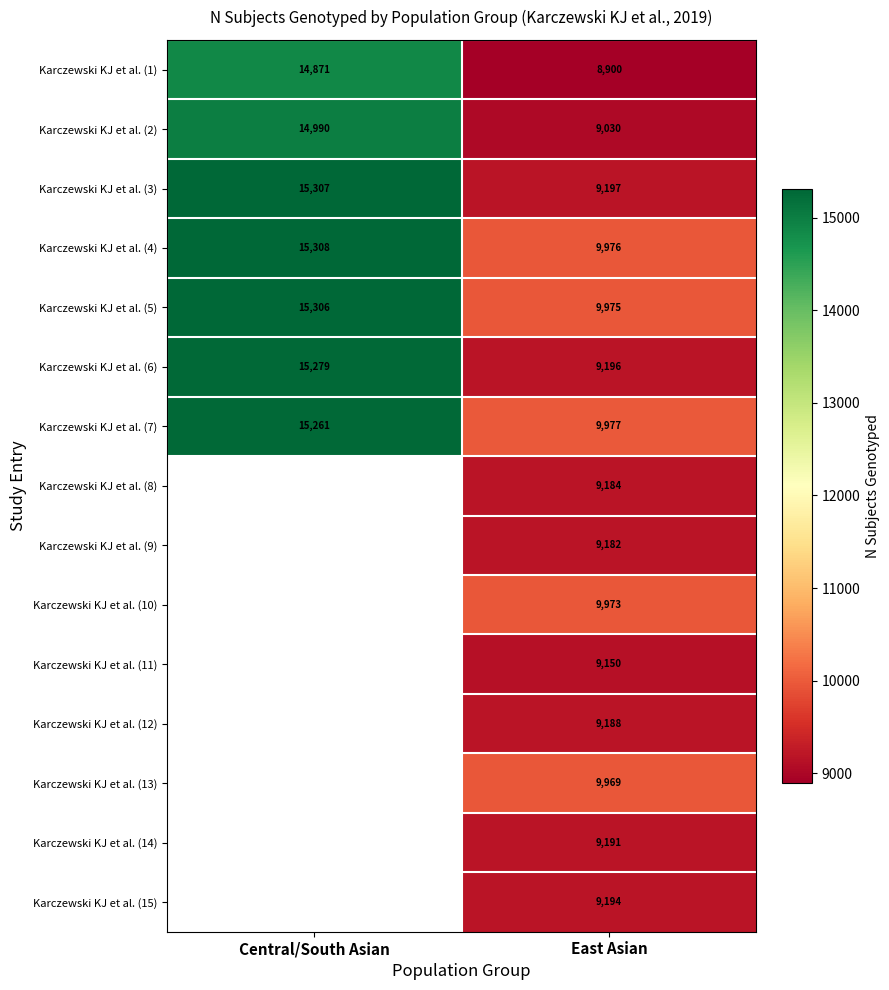

The value of Karczewski KJ et al. (7) at Central/South Asian is 7560. True or false?

False